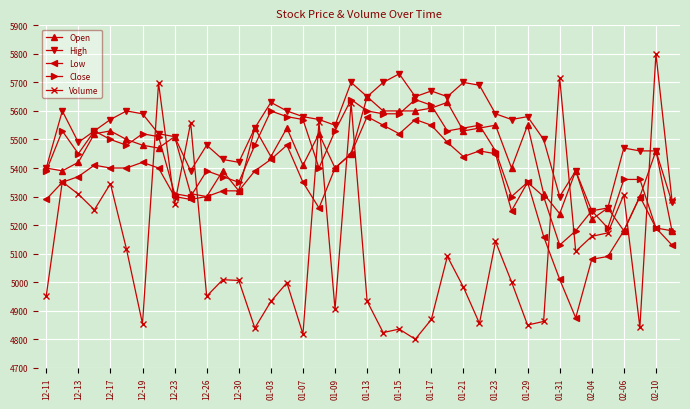

Which series has the widest spread of values?

Volume